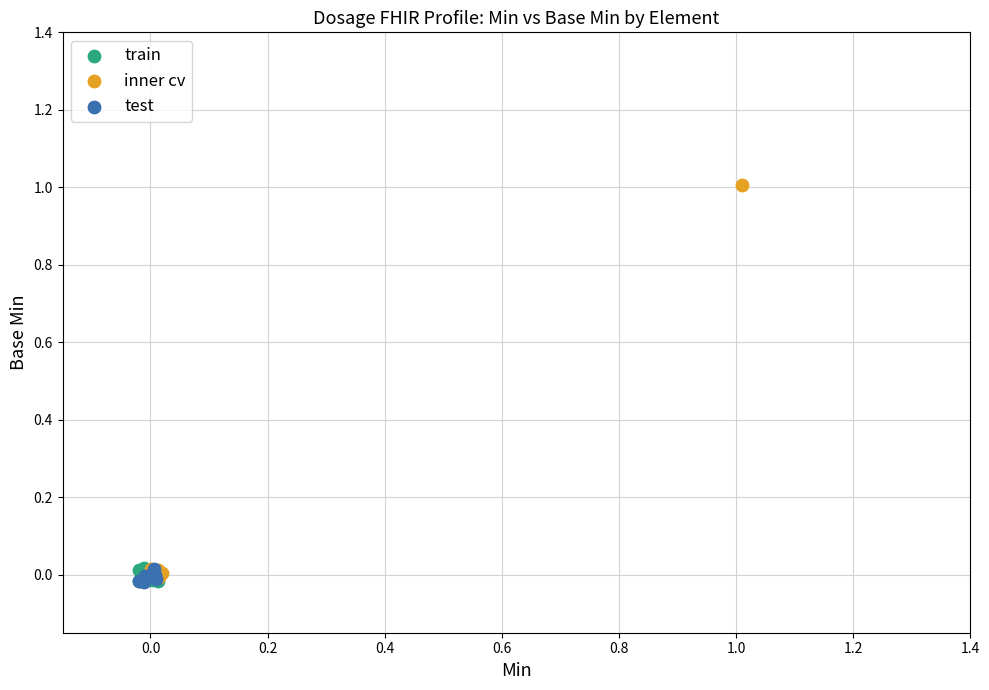

Which series reaches the maximum Y coordinate?

inner cv